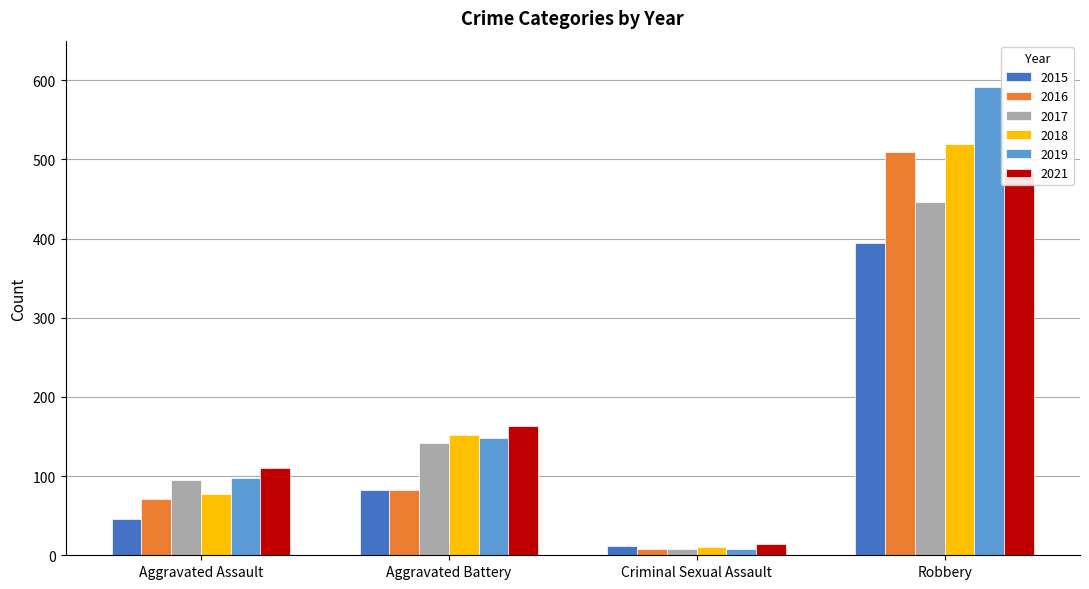

How many categories are shown in the chart?

4